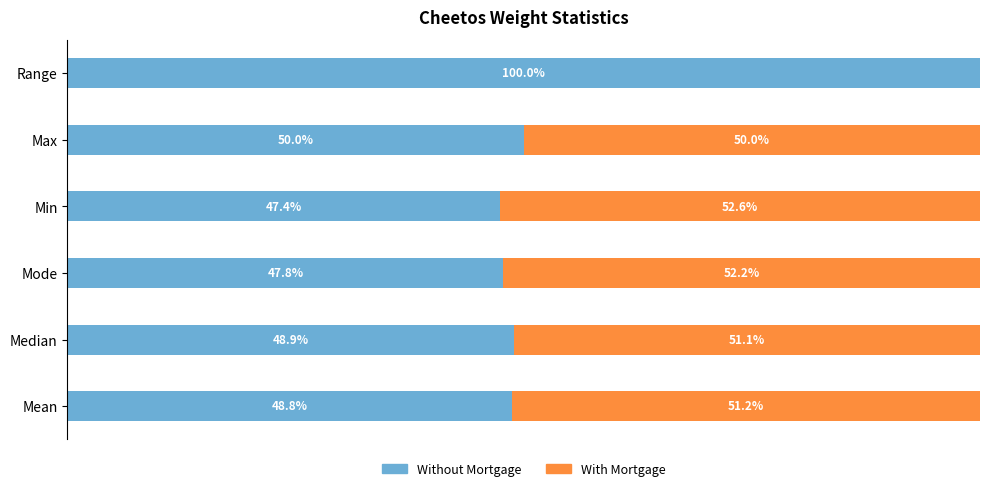

Which category has the highest value in the Without Mortgage series?

Range